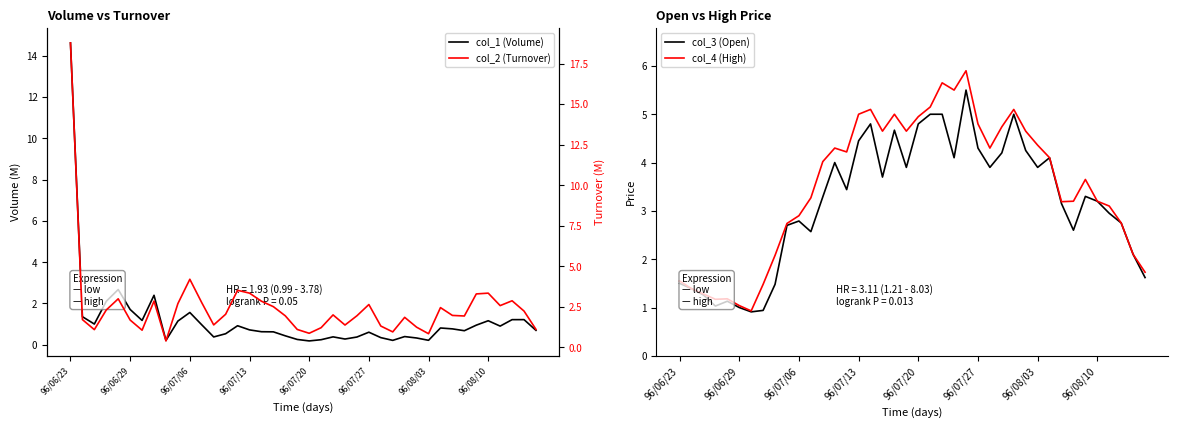

The value of col_1 (Volume) at 32 is 0.5. True or false?

False